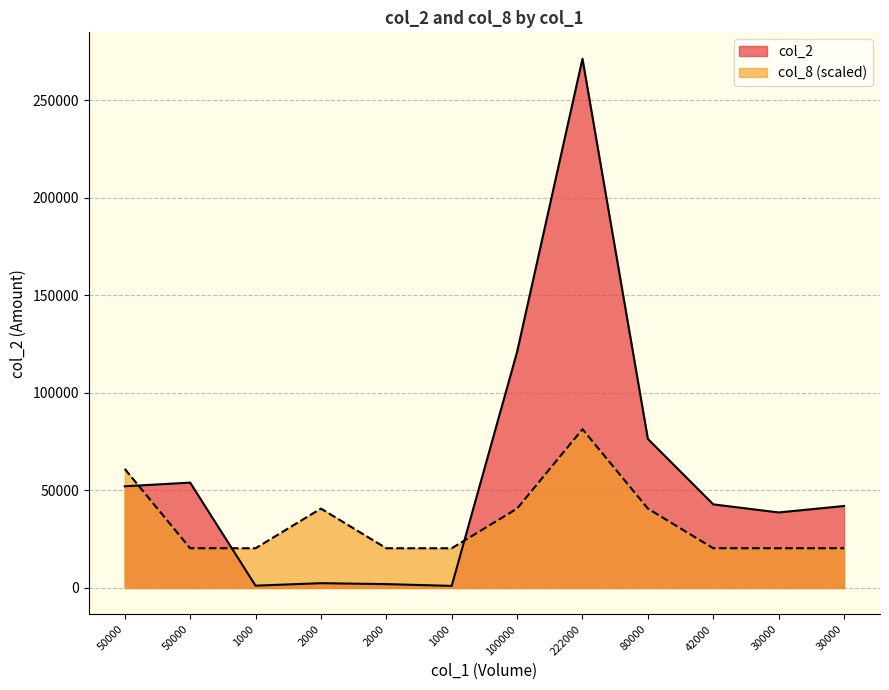

List the series in order of their peak value, highest first.

col_2, col_8